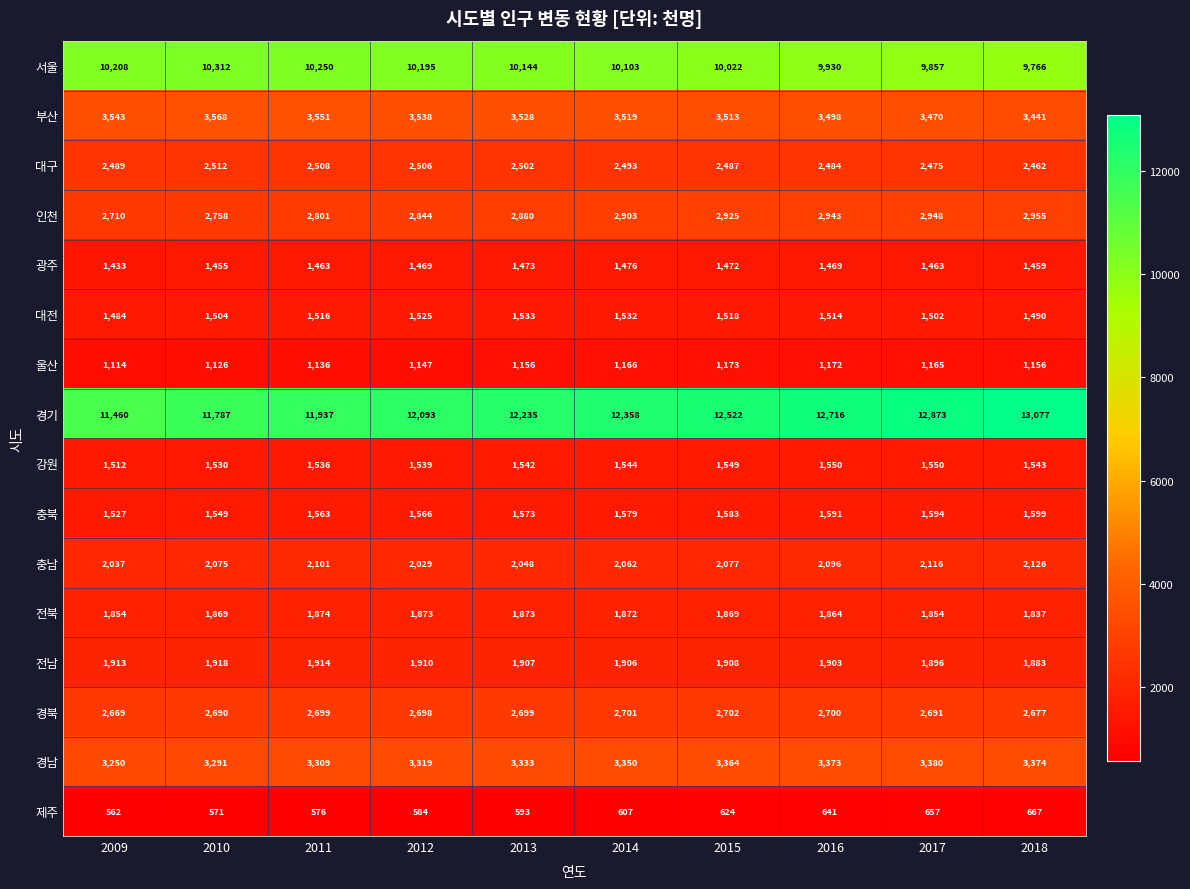

At 2018, list the series in order from smallest to largest.

제주, 울산, 광주, 대전, 강원, 충북, 전북, 전남, 충남, 대구, 경북, 인천, 경남, 부산, 서울, 경기